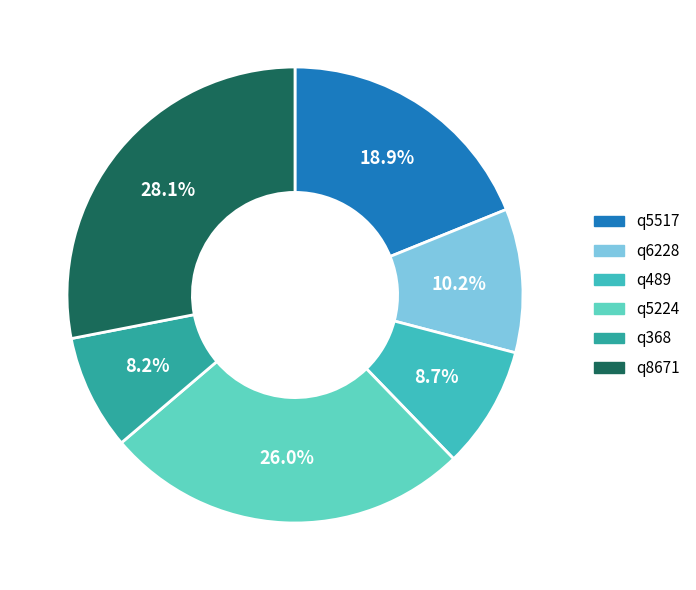

To the nearest percent, what portion does q5517 represent?

19%